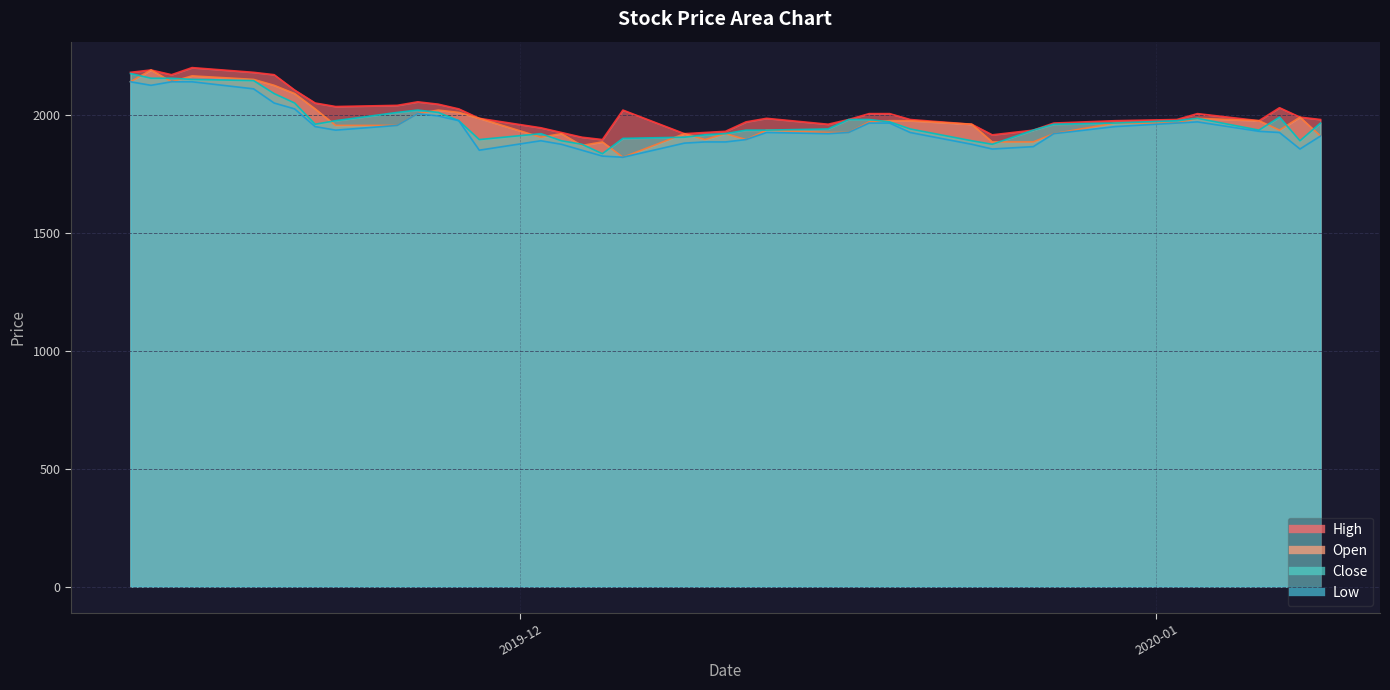

List the series in order of their peak value, highest first.

High, Open, Close, Low